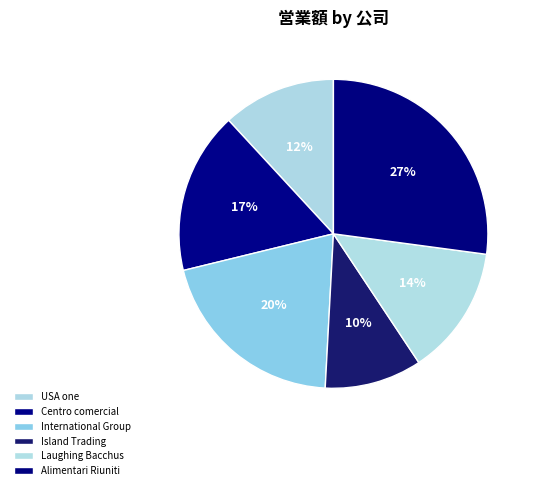

How many segments does this pie chart have?

6